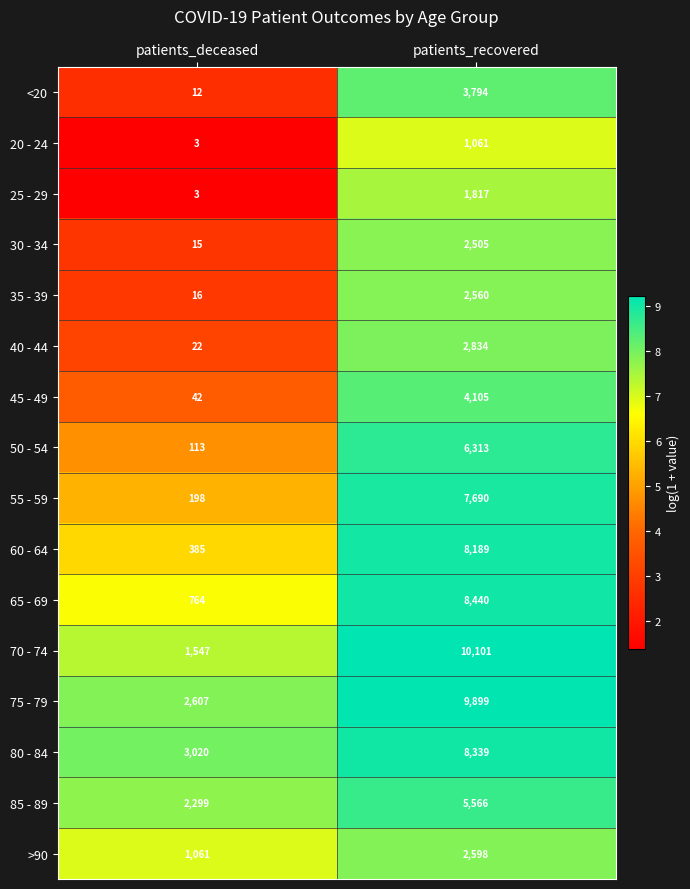

How many categories are shown in the chart?

2